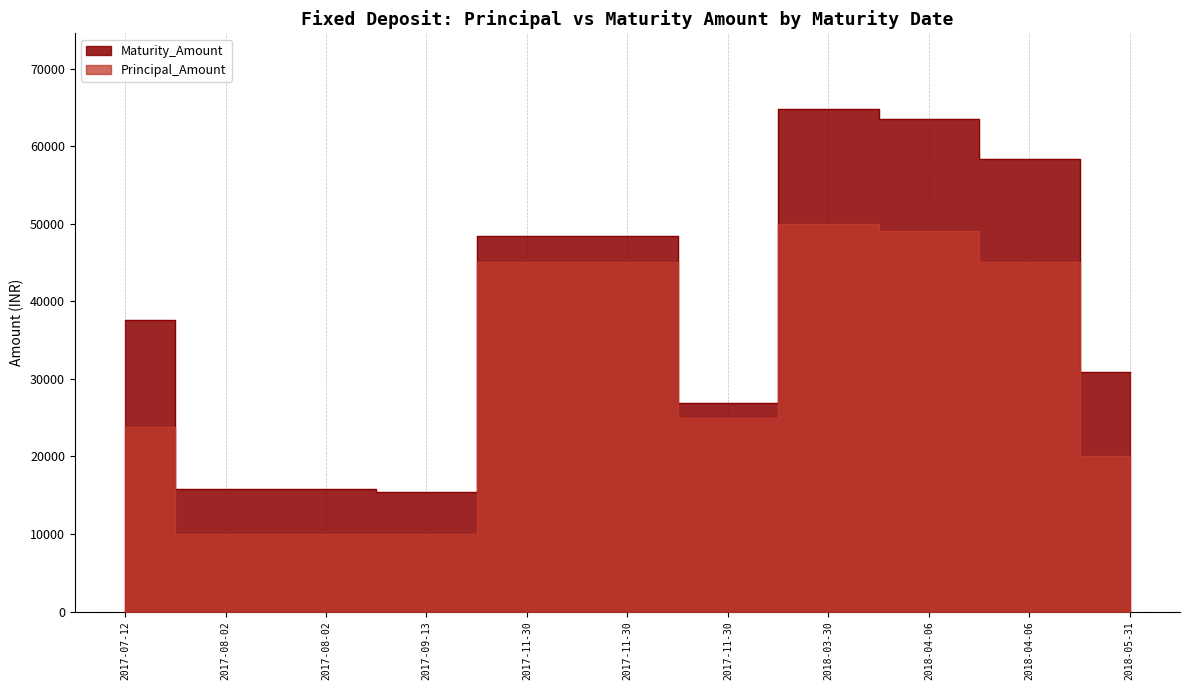

The Principal_Amount series shows 25000 at 2017-11-30. True or false?

True